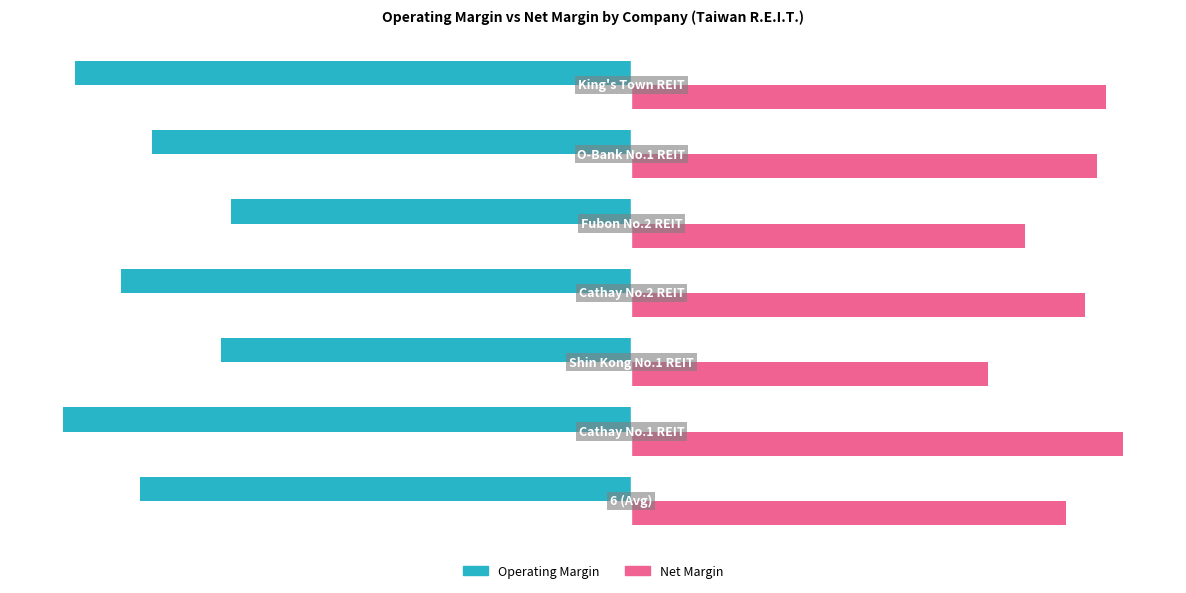

Reading left to right, transcribe all the data shown in this chart.

operating_margin: -75.9	-87.8	-63.4	-78.8	-61.8	-73.9	-85.8
net_margin: 67.1	75.9	55.1	70.0	60.7	71.8	73.3